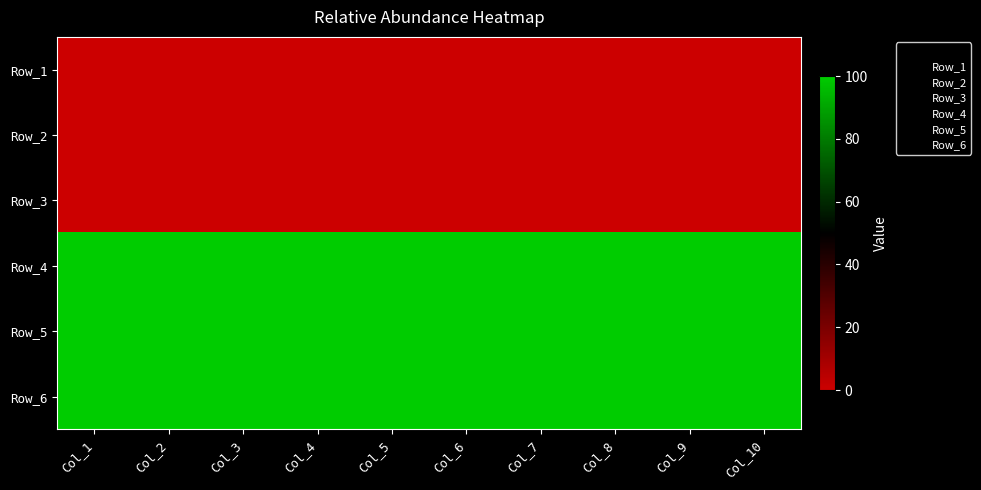

Reading left to right, what are all the values shown in this chart?

Row_1: Col_1=0	Col_2=0	Col_3=0	Col_4=0	Col_5=0	Col_6=0	Col_7=0	Col_8=0	Col_9=0	Col_10=0
Row_2: Col_1=0	Col_2=0	Col_3=0	Col_4=0	Col_5=0	Col_6=0	Col_7=0	Col_8=0	Col_9=0	Col_10=0
Row_3: Col_1=0	Col_2=0	Col_3=0	Col_4=0	Col_5=0	Col_6=0	Col_7=0	Col_8=0	Col_9=0	Col_10=0
Row_4: Col_1=100	Col_2=100	Col_3=100	Col_4=100	Col_5=100	Col_6=100	Col_7=100	Col_8=100	Col_9=100	Col_10=100
Row_5: Col_1=100	Col_2=100	Col_3=100	Col_4=100	Col_5=100	Col_6=100	Col_7=100	Col_8=100	Col_9=100	Col_10=100
Row_6: Col_1=100	Col_2=100	Col_3=100	Col_4=100	Col_5=100	Col_6=100	Col_7=100	Col_8=100	Col_9=100	Col_10=100